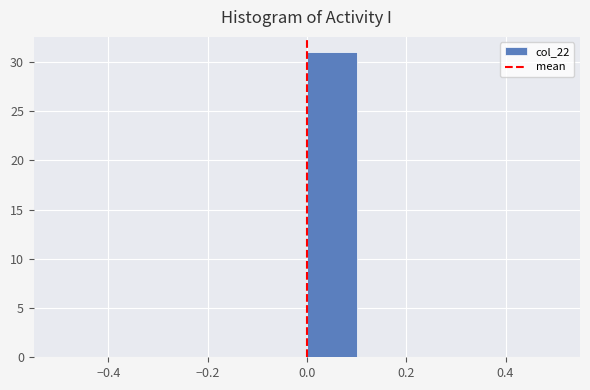

Over which range of the x-axis is the bar tallest?

0.0 to 0.1